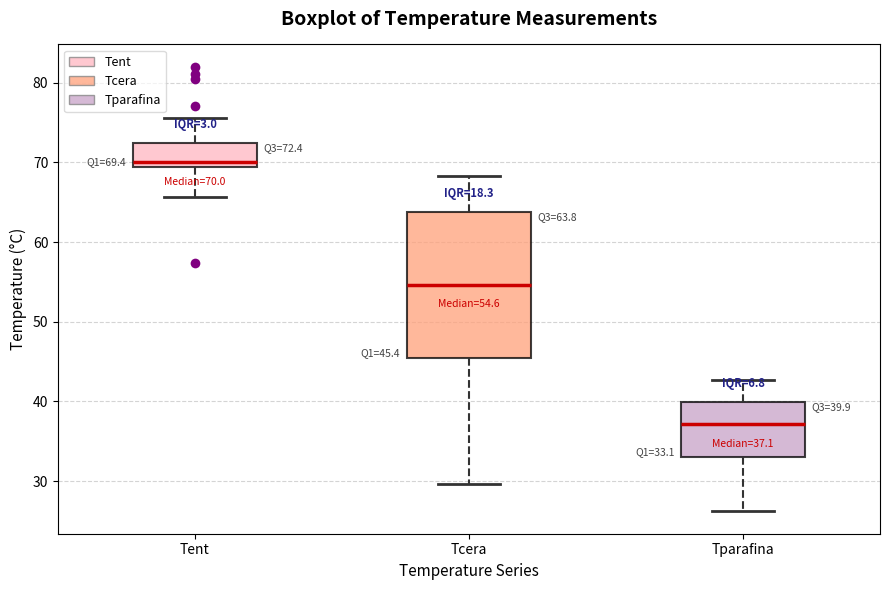

Which box's median line is the lowest?

Tparafina